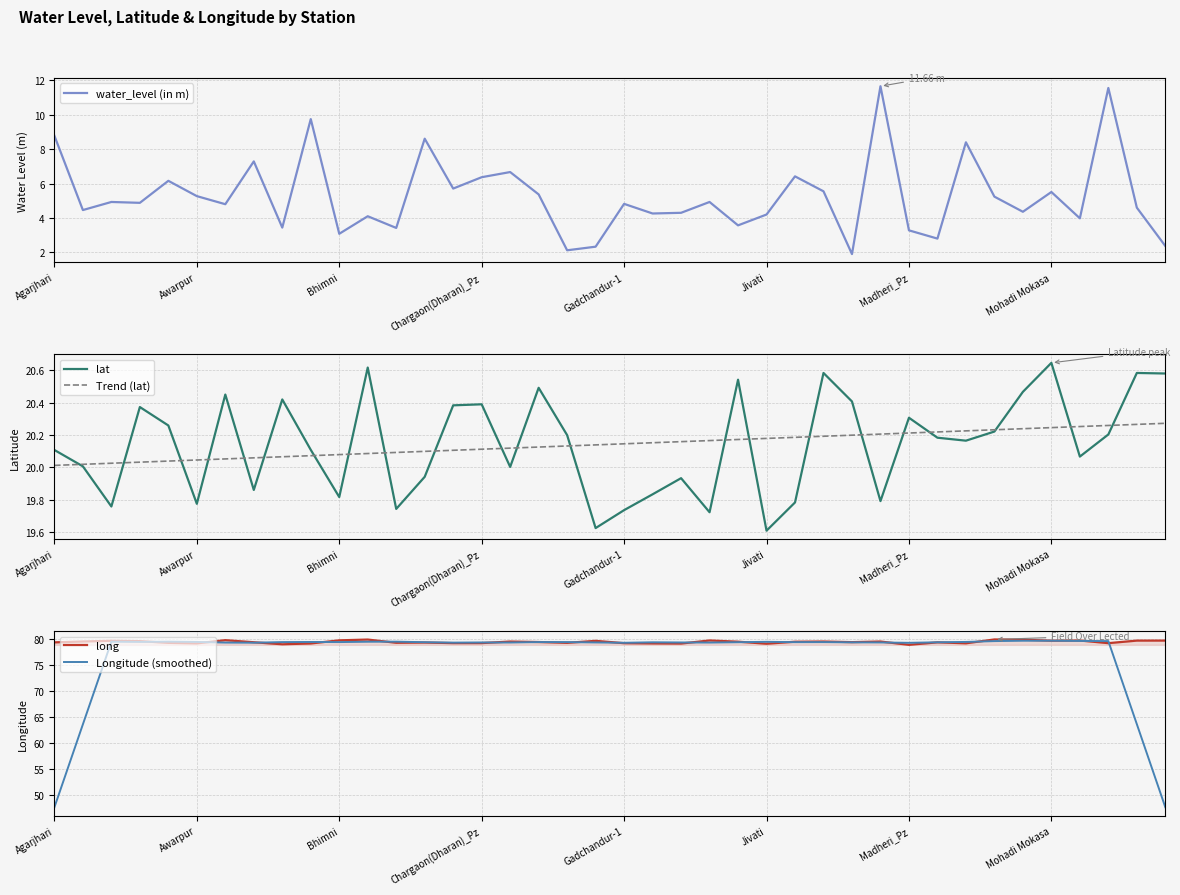

What is the approximate value of long at 38?

79.7